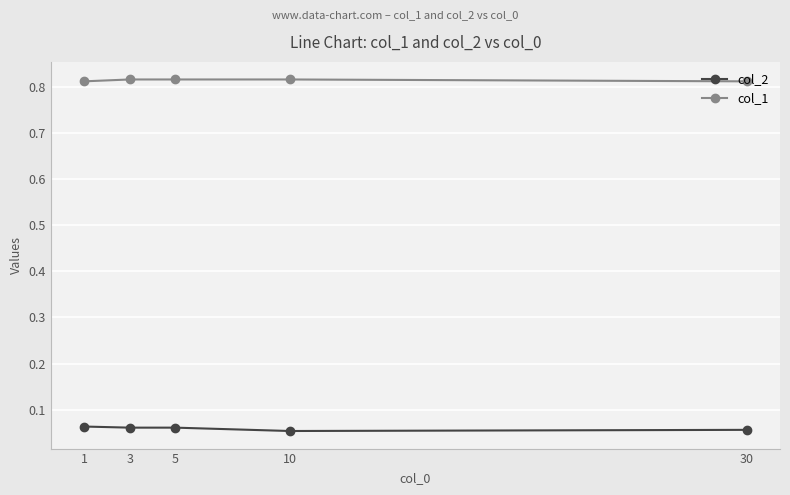

What is the value of the col_2 point at the 2nd from the left?

0.1